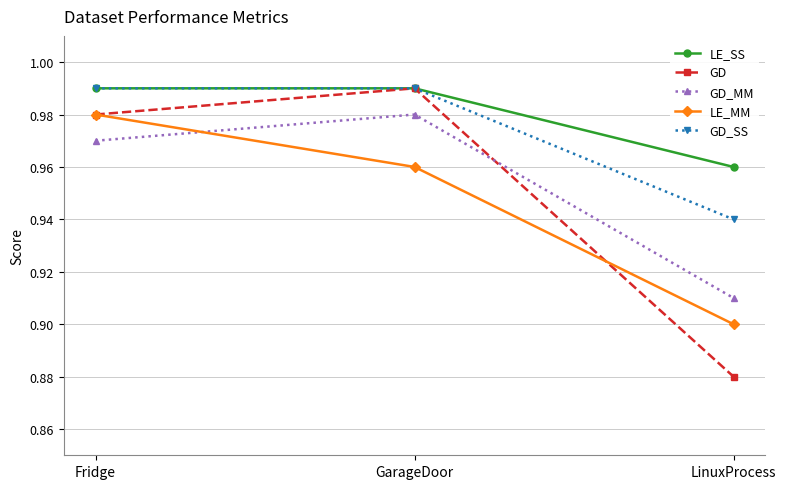

Rank the categories by GD_MM value from highest to lowest.

GarageDoor, Fridge, LinuxProcess